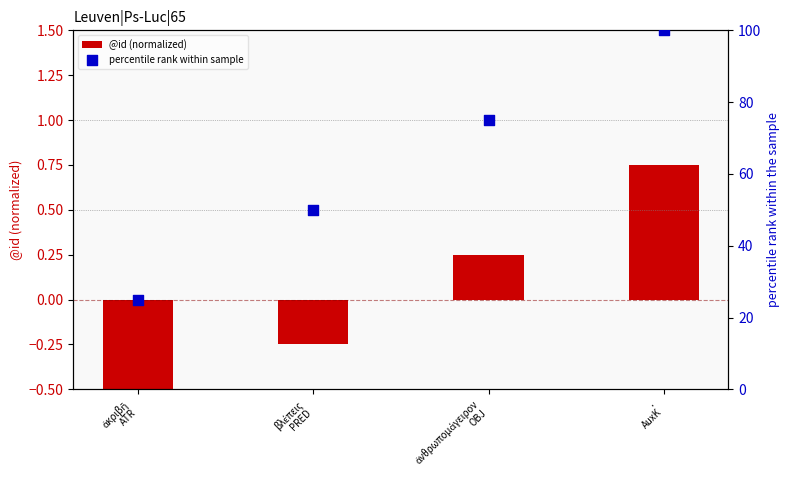

At how many categories does at least one series exceed 83?

1